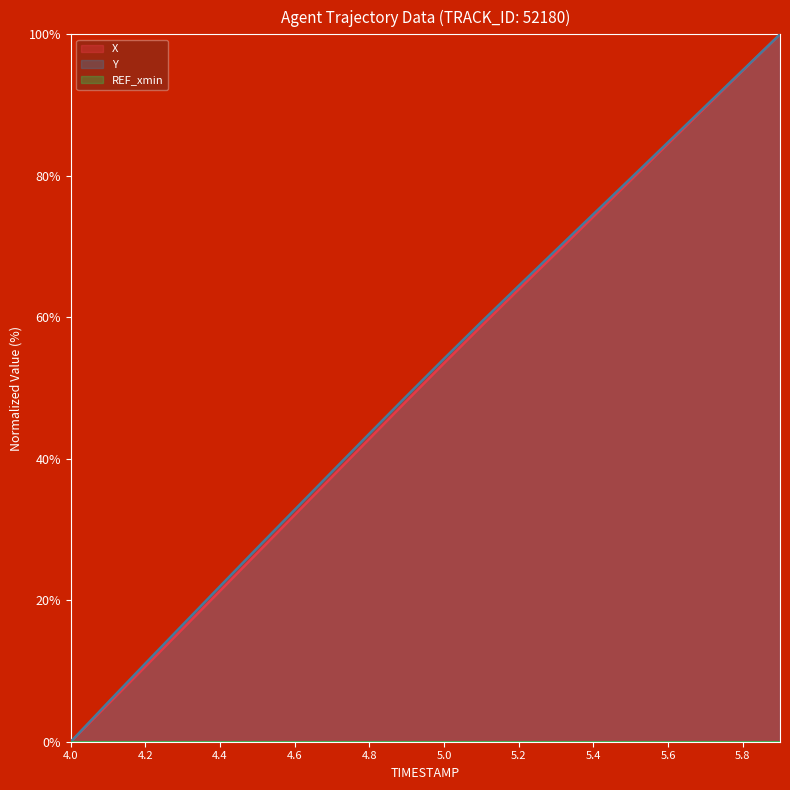

Which series has the largest range (max minus min)?

X